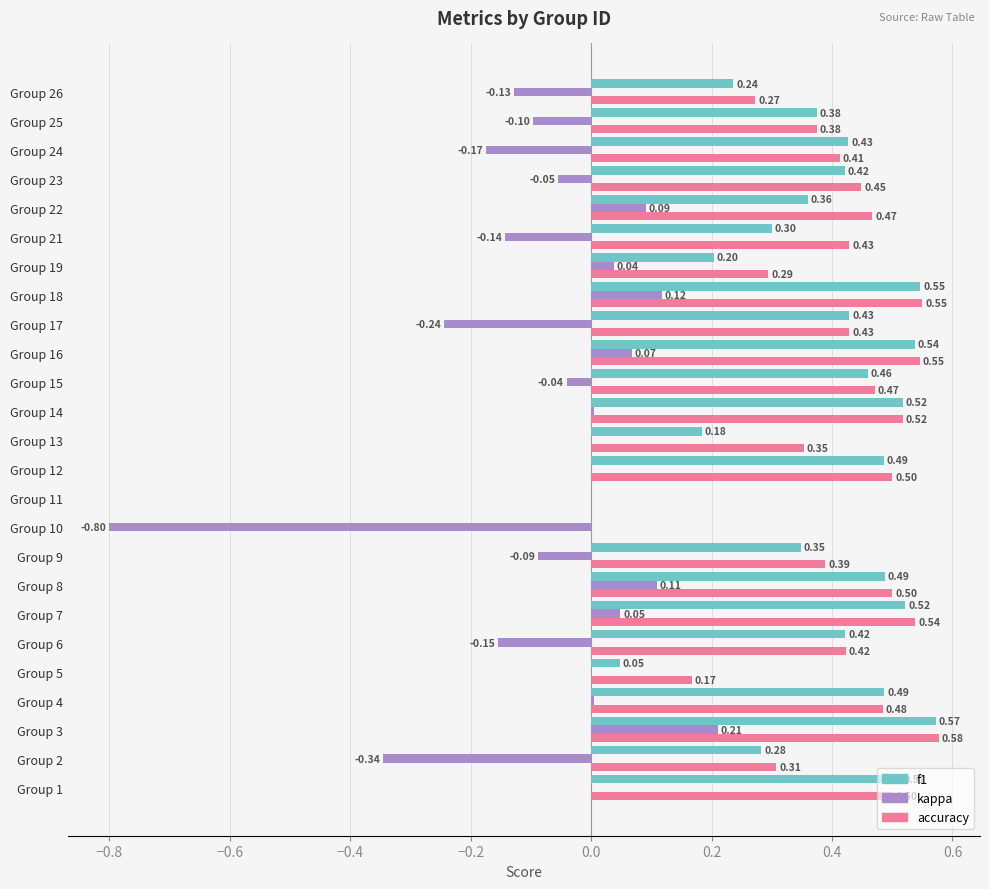

At which category is the sum across all series the highest?

Group 3